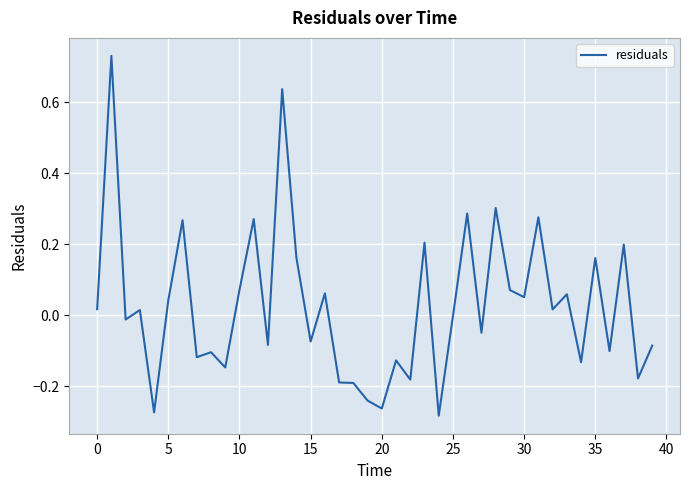

What is the difference between the maximum and minimum values?

1.0